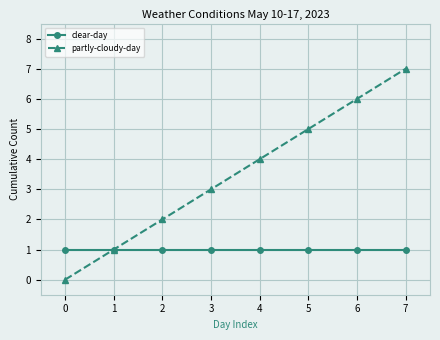

What is the difference between the second highest and minimum values in the partly-cloudy-day series?

6